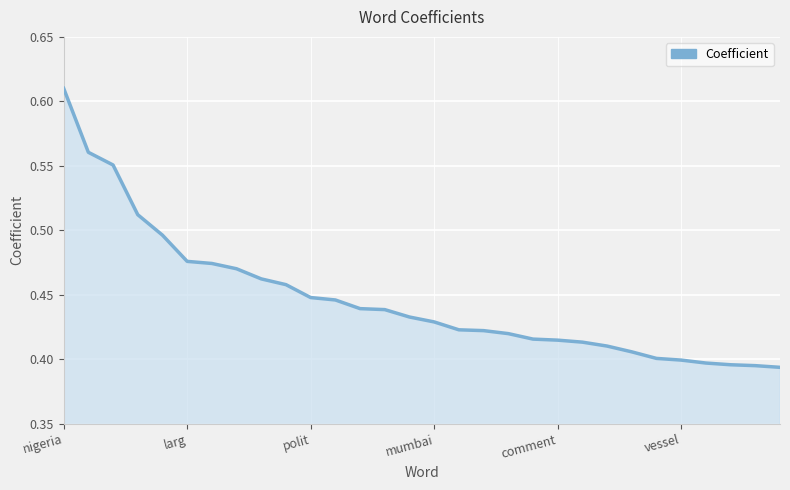

True or false: there are more than 2 points higher than both neighbors.

False